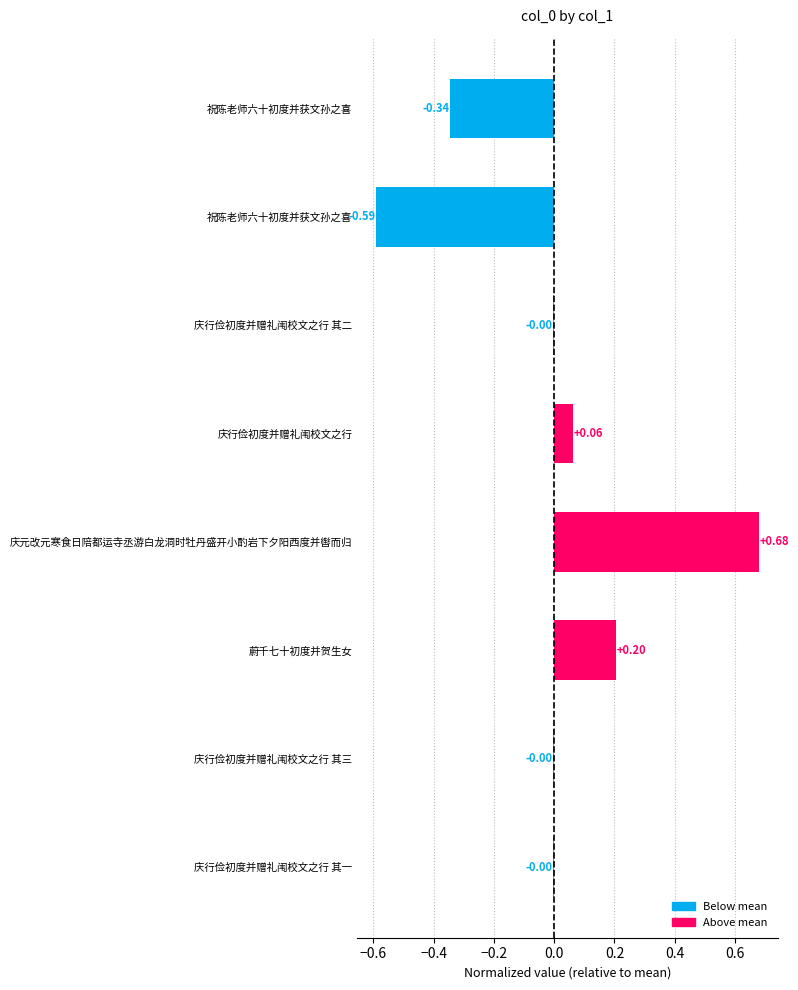

Count the number of data series in this chart.

1